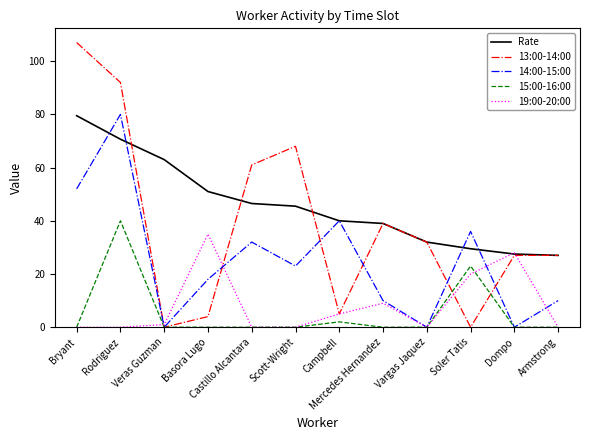

What is the highest value of the 15:00-16:00 series?

40.0